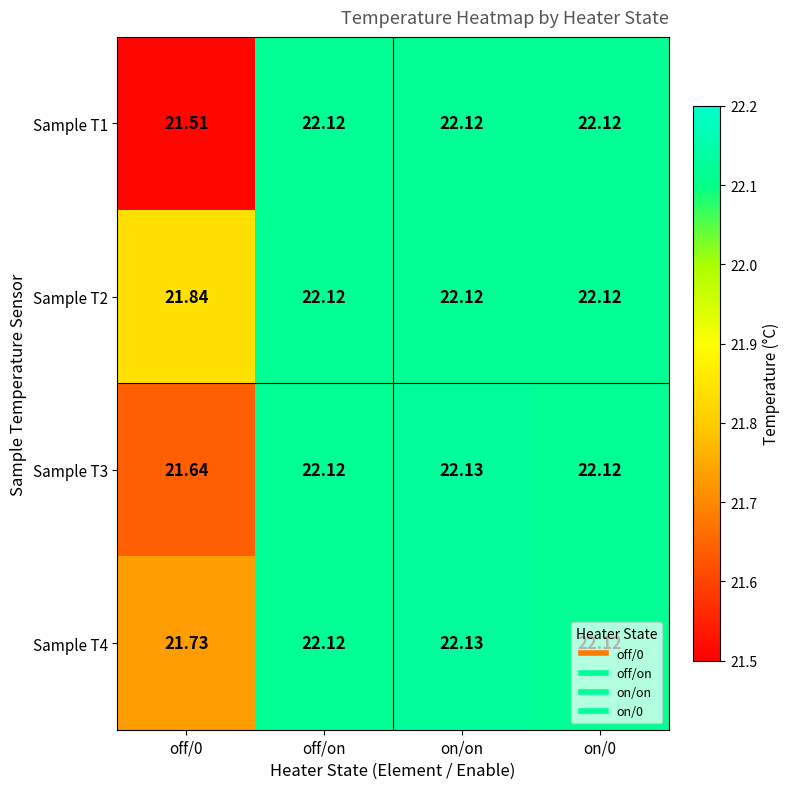

Between off/0 and on/on, which series saw the biggest shift?

Sample T1